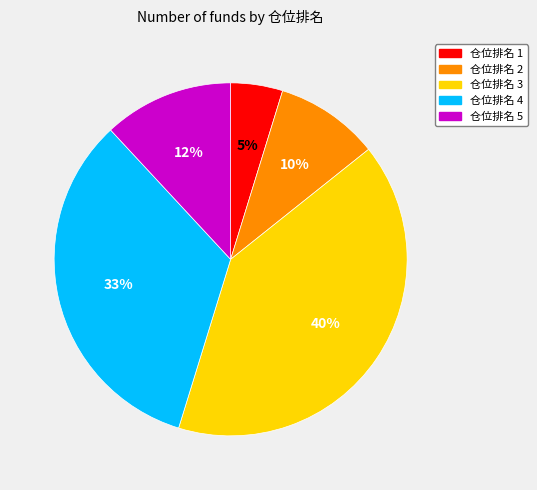

Which category has the biggest portion of the pie?

仓位排名 3